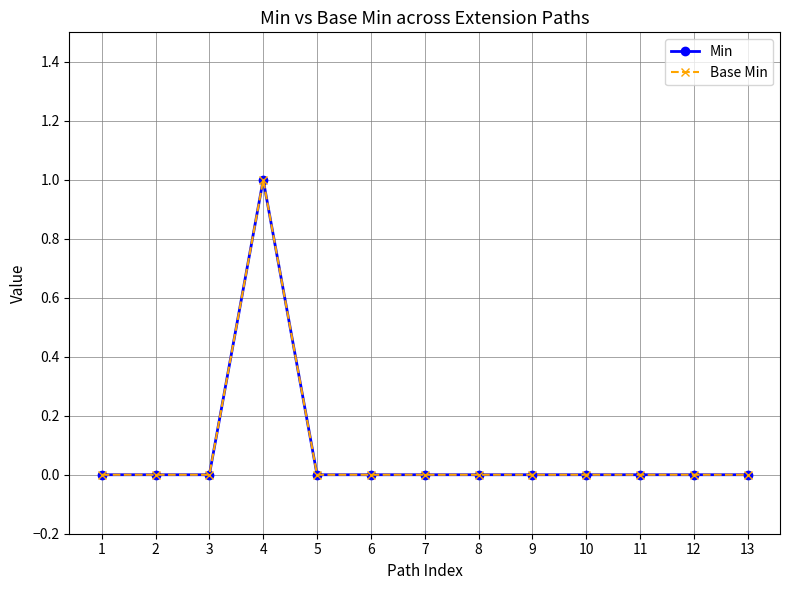

How many lines are shown in the chart?

2